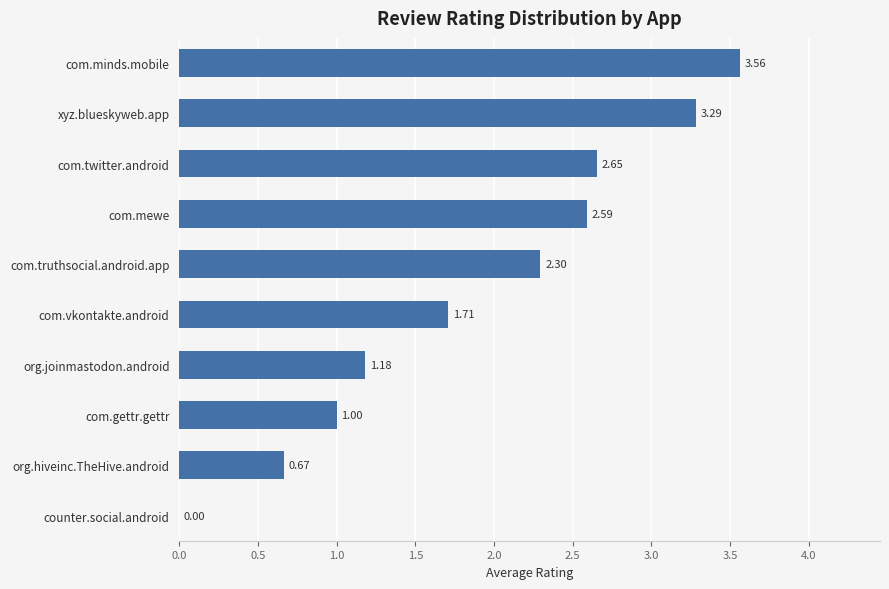

Where is the data nearest to the value 1?

com.gettr.gettr